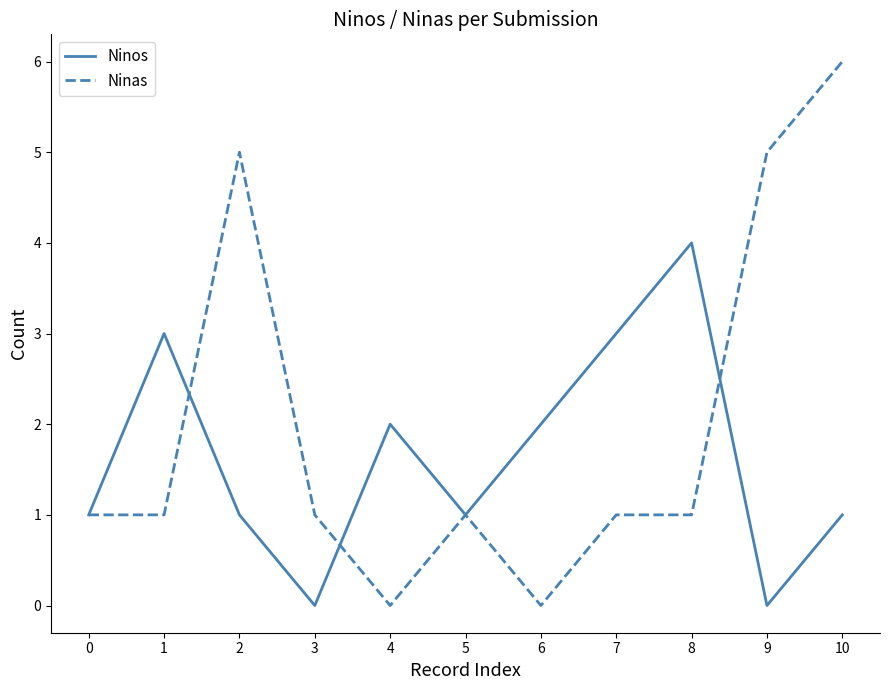

What is the difference between the highest and lowest values at 8?

3